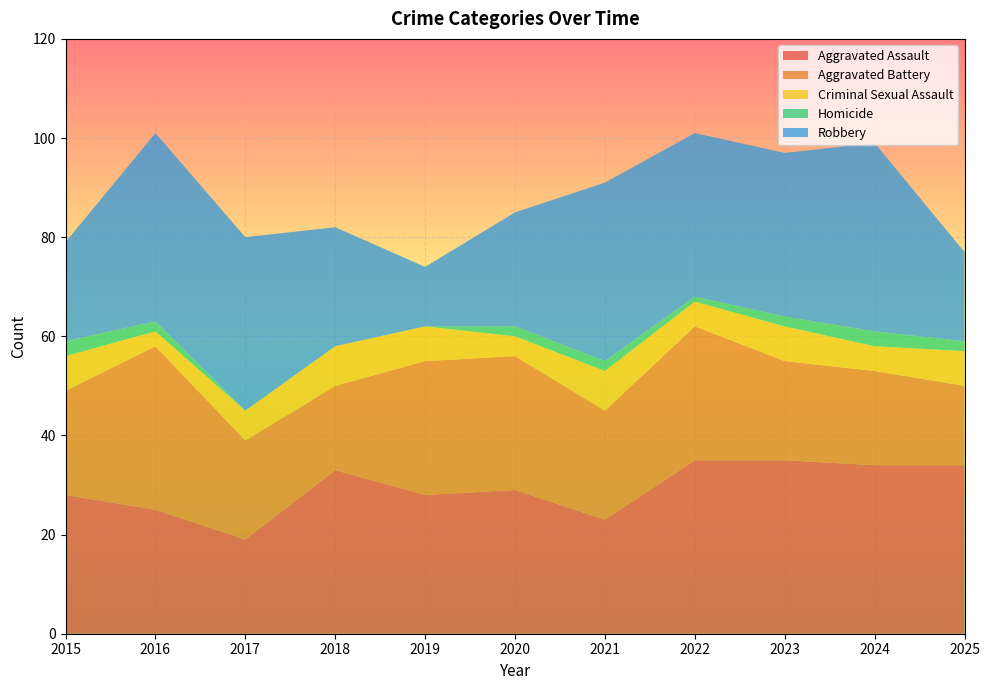

Reading left to right, list all the values displayed in this chart.

Aggravated Assault: 2015=28	2016=25	2017=19	2018=33	2019=28	2020=29	2021=23	2022=35	2023=35	2024=34	2025=34
Aggravated Battery: 2015=21	2016=33	2017=20	2018=17	2019=27	2020=27	2021=22	2022=27	2023=20	2024=19	2025=16
Criminal Sexual Assault: 2015=7	2016=3	2017=6	2018=8	2019=7	2020=4	2021=8	2022=5	2023=7	2024=5	2025=7
Homicide: 2015=3	2016=2	2017=0	2018=0	2019=0	2020=2	2021=2	2022=1	2023=2	2024=3	2025=2
Robbery: 2015=20	2016=38	2017=35	2018=24	2019=12	2020=23	2021=36	2022=33	2023=33	2024=38	2025=18